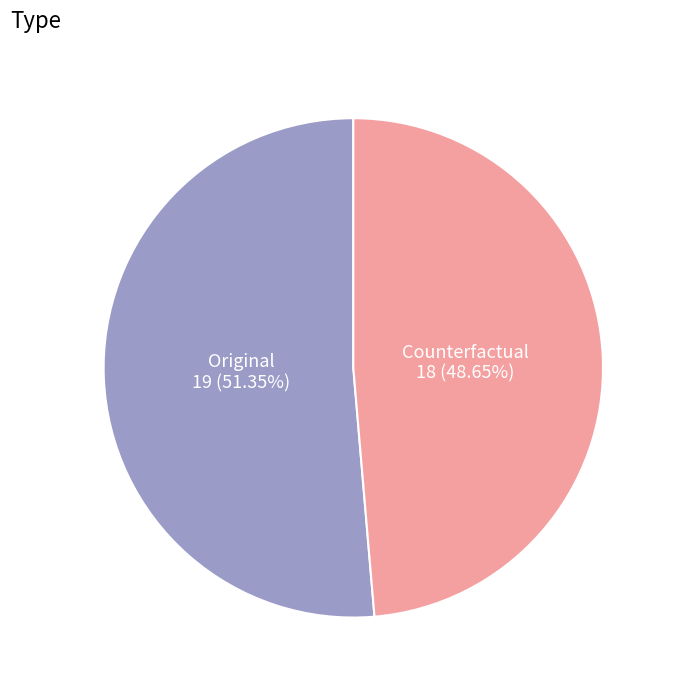

How many segments does this pie chart have?

2